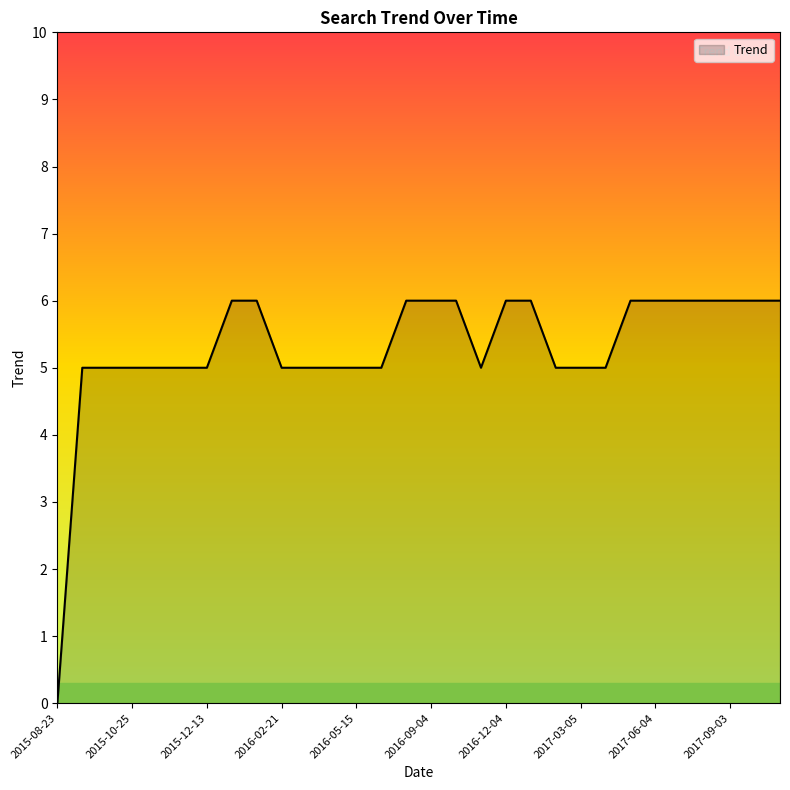

How many series are shown in this chart?

1